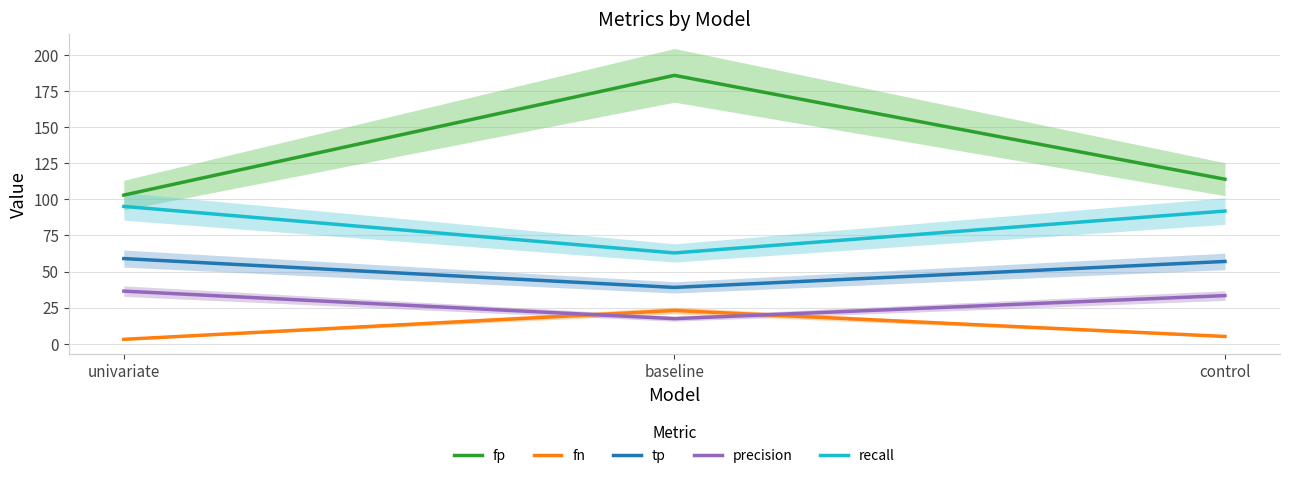

Which category has the lowest value in the recall series?

baseline